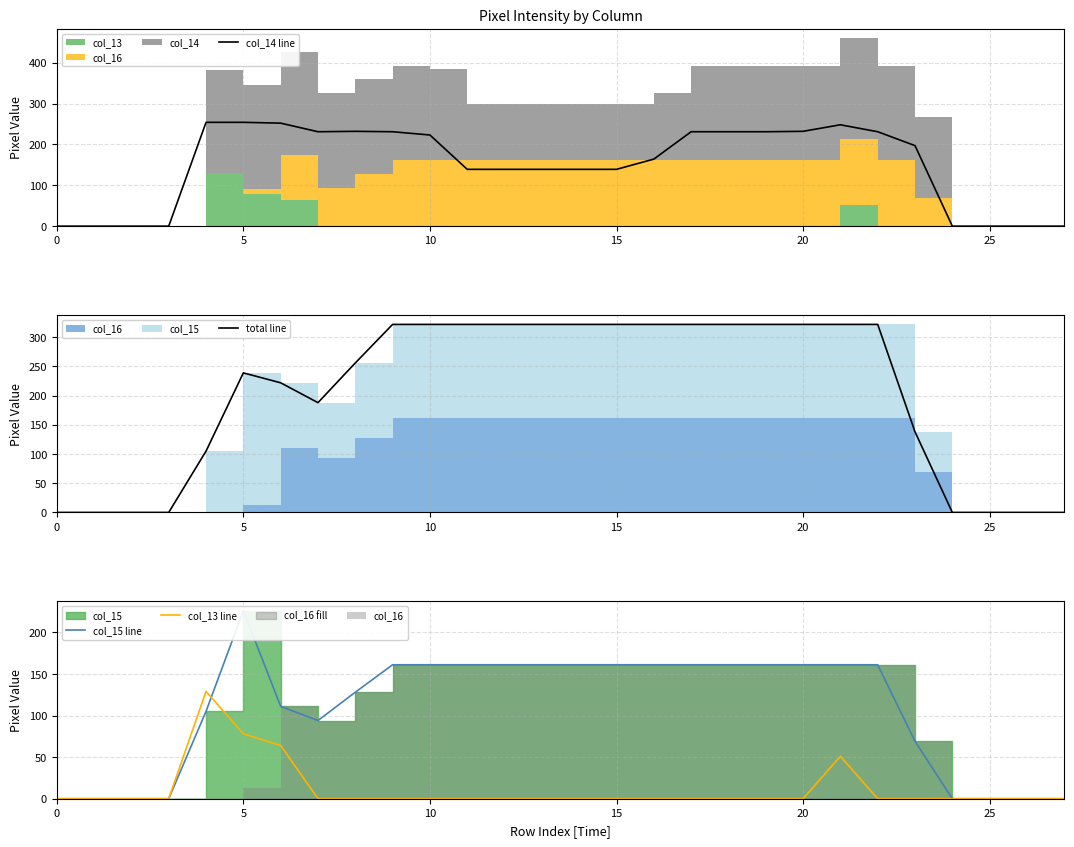

Count the col_15 line values in the range 0 to 161.

27